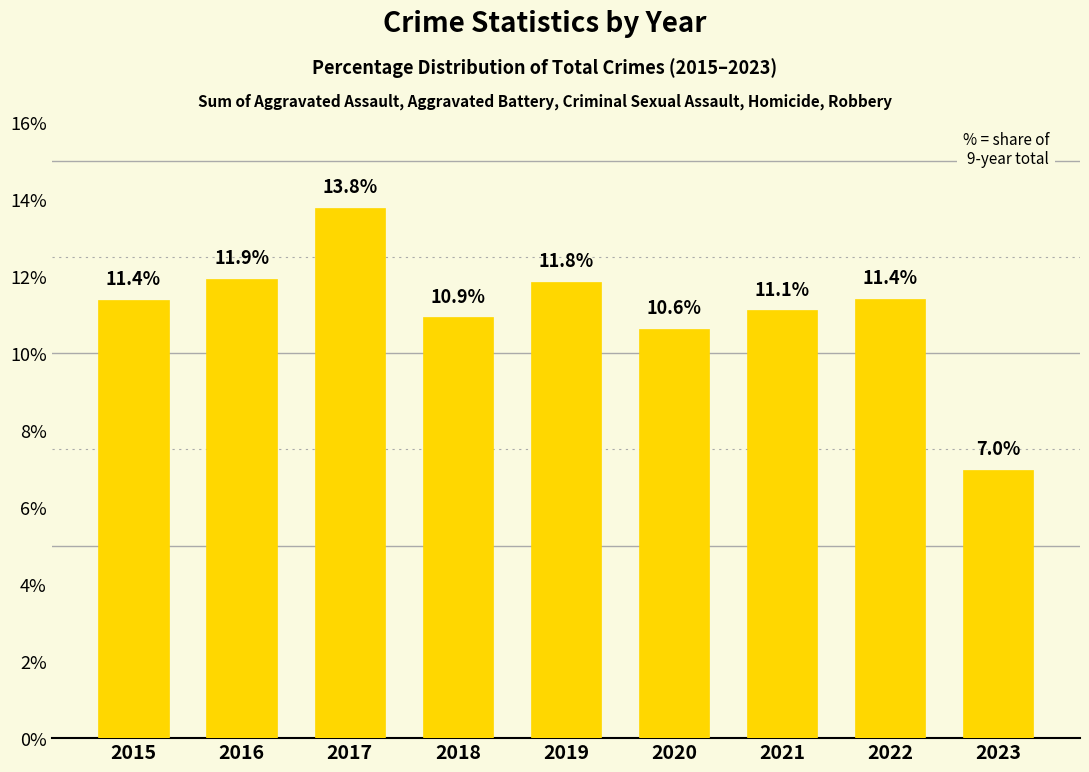

What is the value of the 2nd bar from the left?

11.9